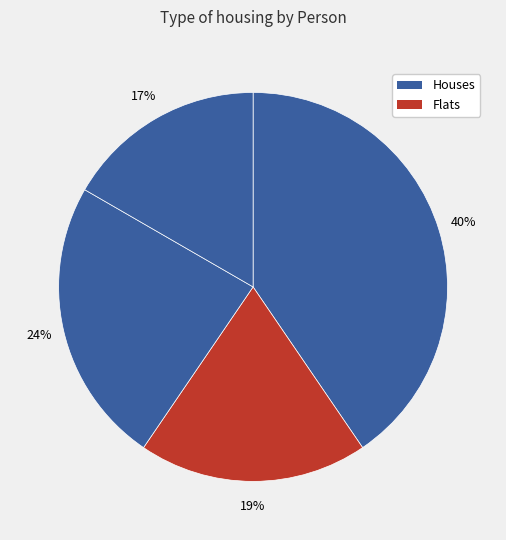

Rank the categories by value from lowest to highest.

David, Bob, Charlie, Alice